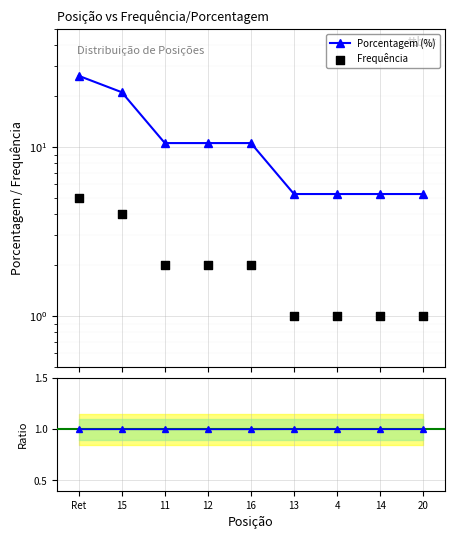

Is the value of Frequência at 11 greater than the value of Porcentagem (%) at 14?

No